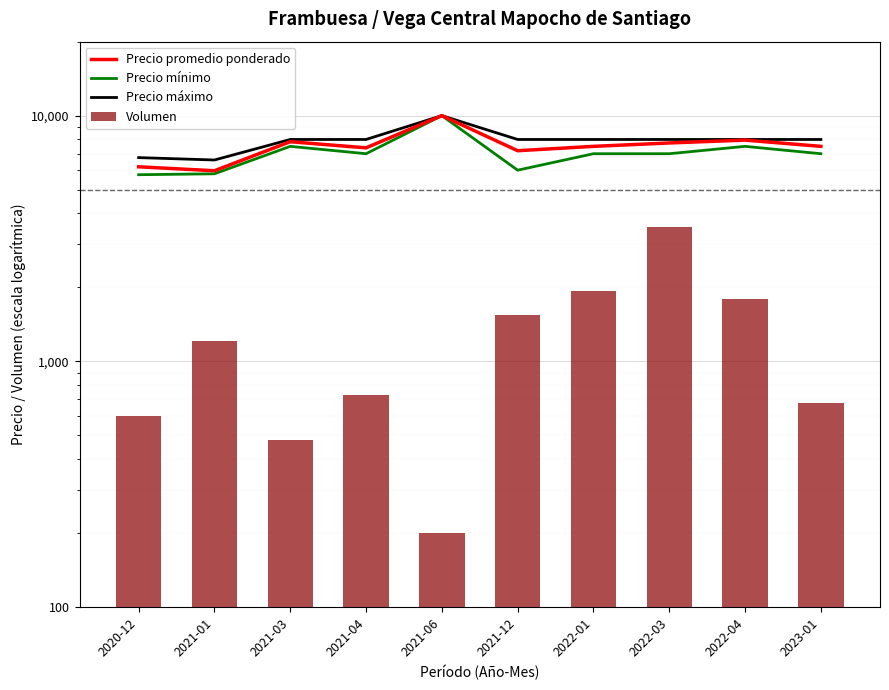

What is the sum of all Volumen values?

12710